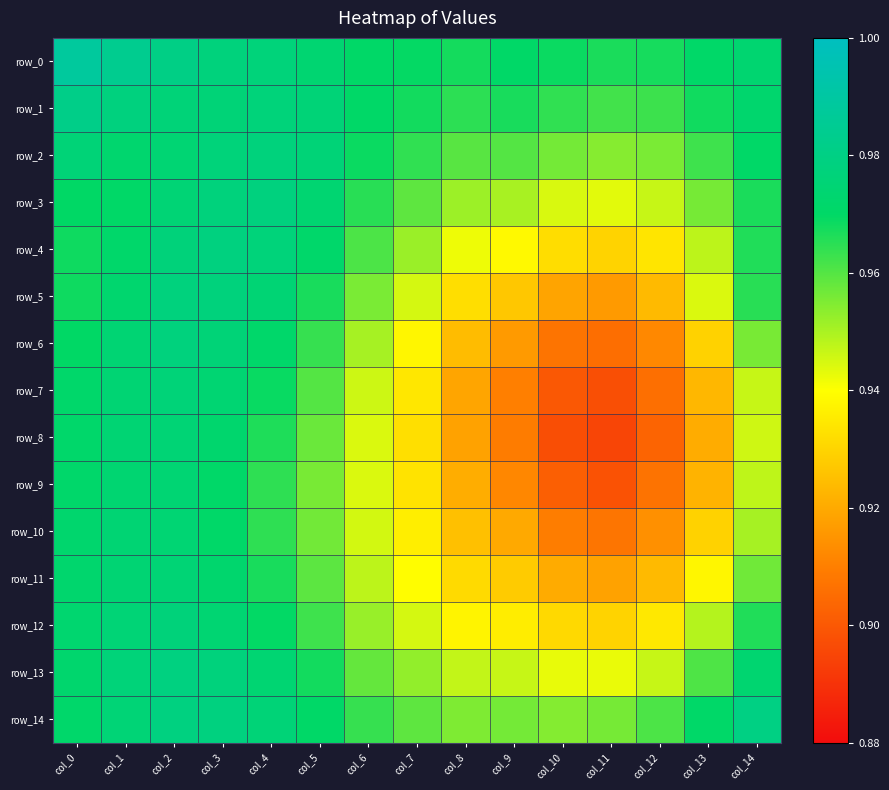

At which category is the sum across all series the highest?

col_2